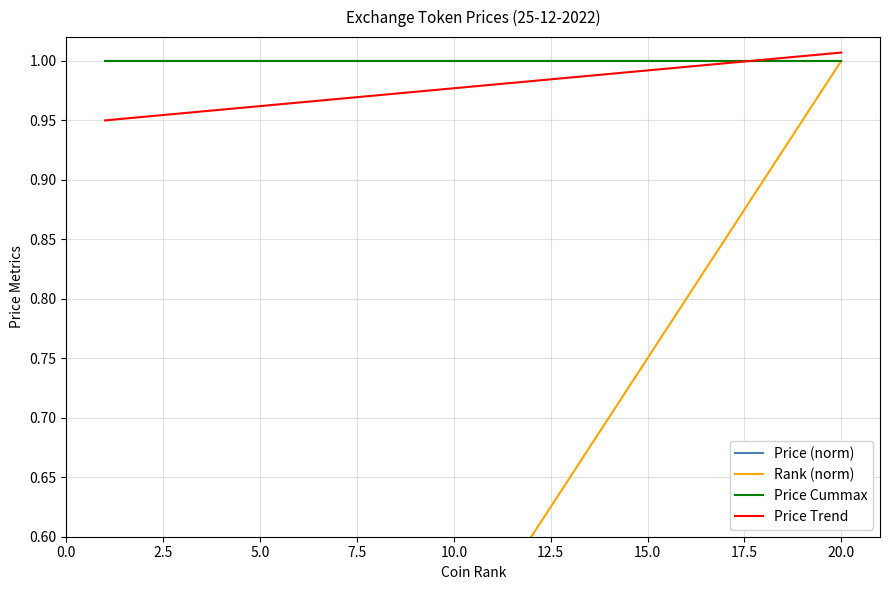

Between 17.5 and 22.5, which is larger?

17.5